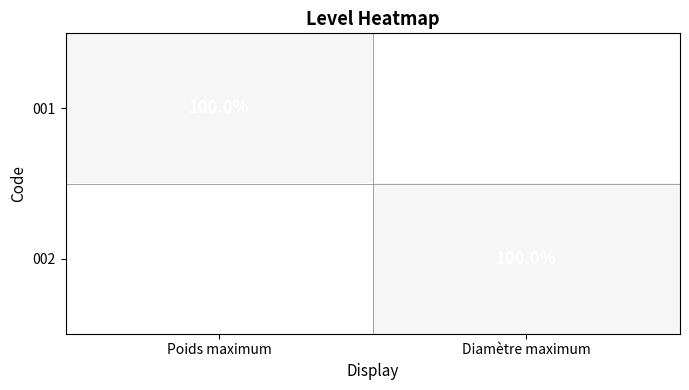

The value of 002 at Diamètre maximum is 55. True or false?

False